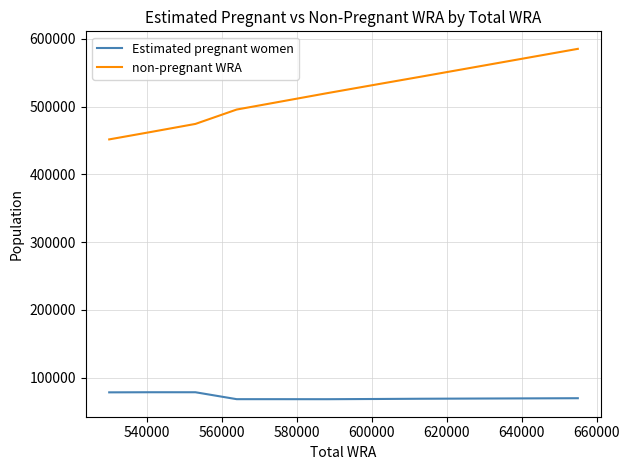

List the series in order of their peak value, lowest first.

Estimated pregnant women, non-pregnant WRA